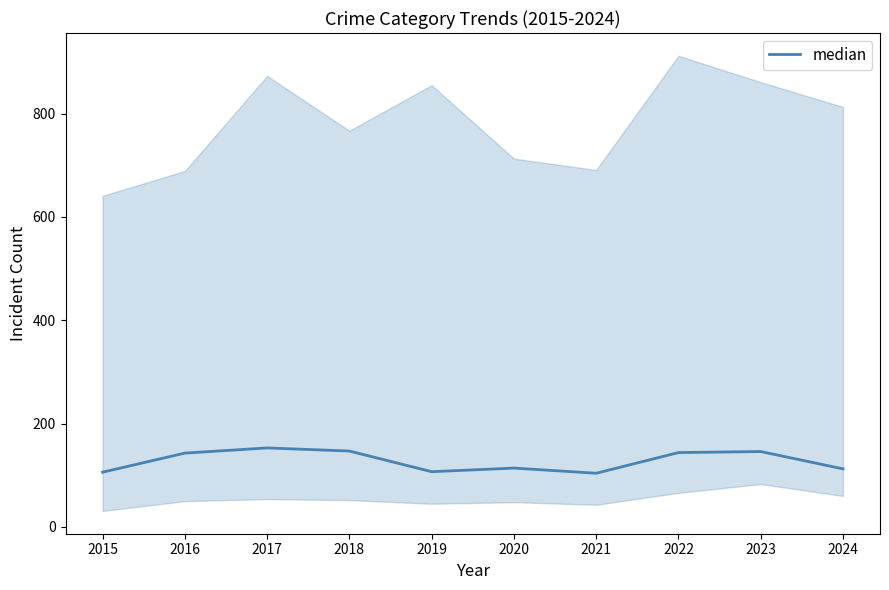

At which category does the data reach its first local peak?

2017